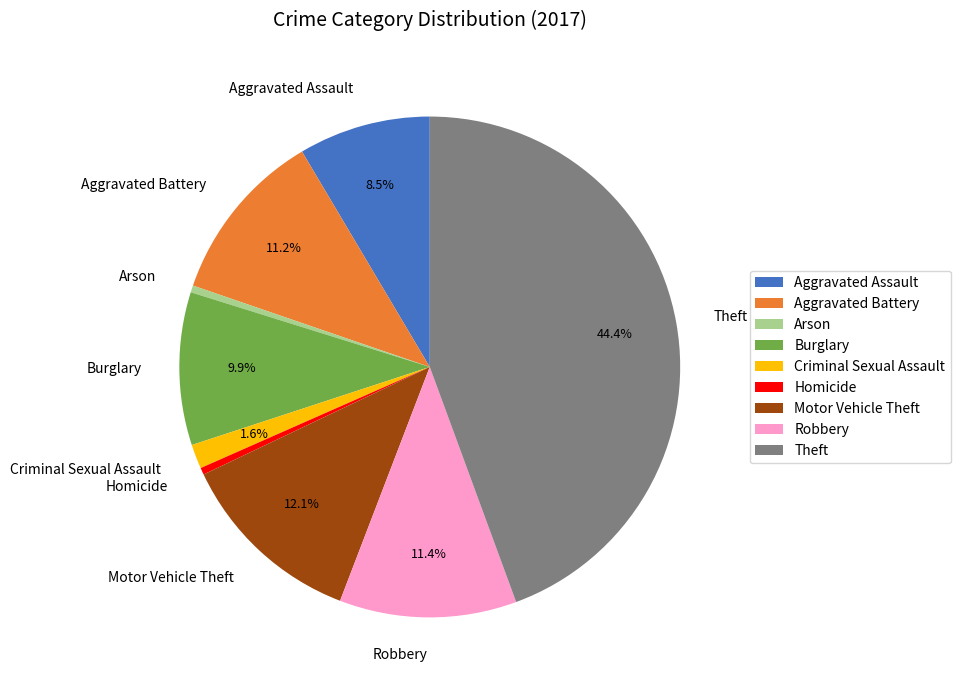

How many segments does this pie chart have?

9